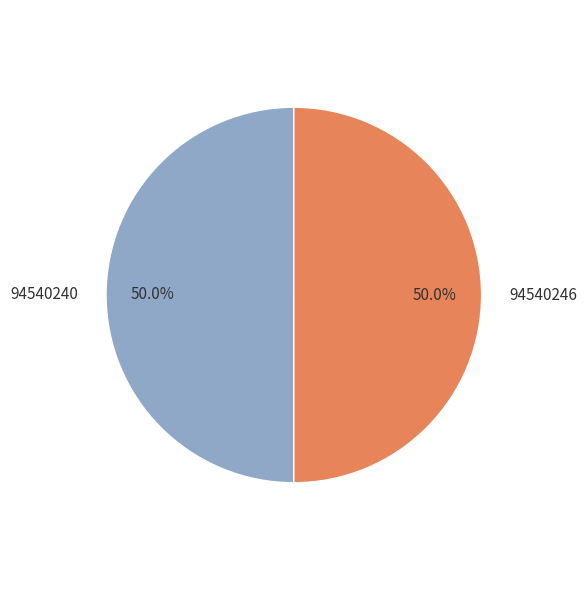

What percentage is the 94540240 slice, to the nearest percent?

50%